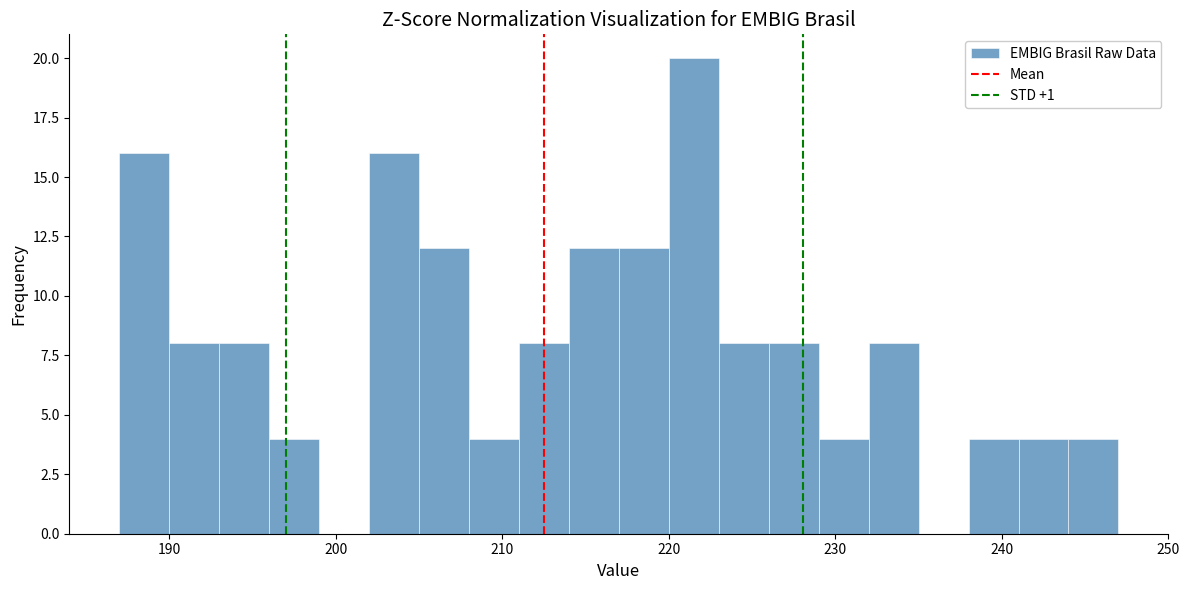

Read against the x-axis, roughly where is the centre of the tallest bar?

222